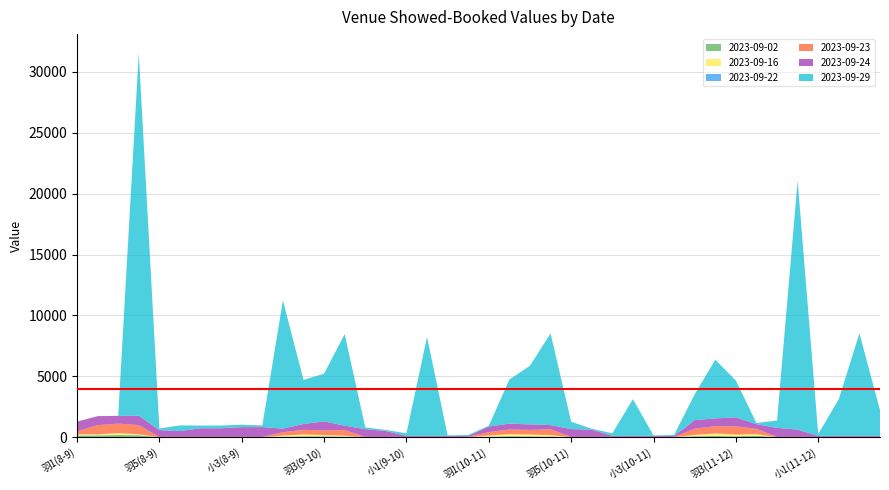

Reading right to left, what are all the values shown in this chart?

2023-09-02: 0.0	0.0	0.0	0.0	0.0	0.0	127.1	74.4	105.8	83.9	0.0	0.0	0.0	0.0	0.0	0.0	52.4	74.4	86.5	33.6	0.0	0.0	0.0	0.0	0.0	0.0	52.4	79.5	79.5	33.6	0.0	0.0	0.0	0.0	0.0	0.0	169.0	185.6	155.0	150.2
2023-09-16: 0.0	0.0	0.0	0.0	0.0	0.0	121.7	143.1	198.6	105.6	0.0	0.0	0.0	0.0	0.0	0.0	121.7	143.1	163.4	105.6	0.0	0.0	0.0	0.0	0.0	0.0	69.6	96.6	143.1	96.6	0.0	0.0	0.0	0.0	0.0	0.0	69.6	143.1	78.7	96.6
2023-09-22: 10.1	10.1	10.1	10.1	10.1	10.1	10.1	10.1	10.1	10.1	10.1	10.1	10.1	10.1	10.1	10.1	10.1	10.1	10.1	10.1	10.1	10.1	10.1	10.1	10.1	10.1	10.1	10.1	10.1	10.1	10.1	10.1	10.1	10.1	10.1	10.1	10.1	10.1	10.1	10.1
2023-09-23: 19.4	19.4	19.4	19.4	19.4	19.4	434.2	665.1	595.8	501.7	19.4	19.4	19.4	19.4	19.4	19.4	469.1	373.1	373.1	276.0	19.4	19.4	19.4	19.4	19.4	19.4	469.1	373.1	373.1	275.9	19.4	19.4	19.4	19.4	19.4	19.4	749.2	780.2	749.2	219.9
2023-09-24: 80.9	80.9	80.9	80.9	596.4	738.6	379.9	738.6	637.2	706.5	80.9	80.9	80.9	80.9	596.4	637.2	345.5	451.9	484.9	451.9	80.9	80.9	80.9	80.9	484.9	637.2	345.5	738.6	484.9	290.1	804.4	804.4	706.5	706.4	484.9	553.9	772.5	637.2	738.6	804.4
2023-09-29: 2118.4	8426.0	3019.4	151.8	20441.4	606.9	96.6	3019.4	4821.5	2118.4	80.9	37.4	3019.4	212.7	74.2	606.9	7524.9	4821.5	3620.2	65.2	80.9	37.4	8125.6	212.1	87.1	136.5	7524.9	3920.5	3620.2	10528.6	135.9	196.8	227.3	227.3	454.7	136.5	29753.0	0.0	0.0	0.0